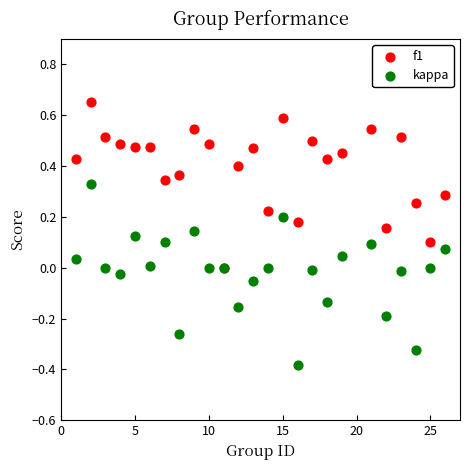

What are all the series names shown in the legend?

f1, kappa